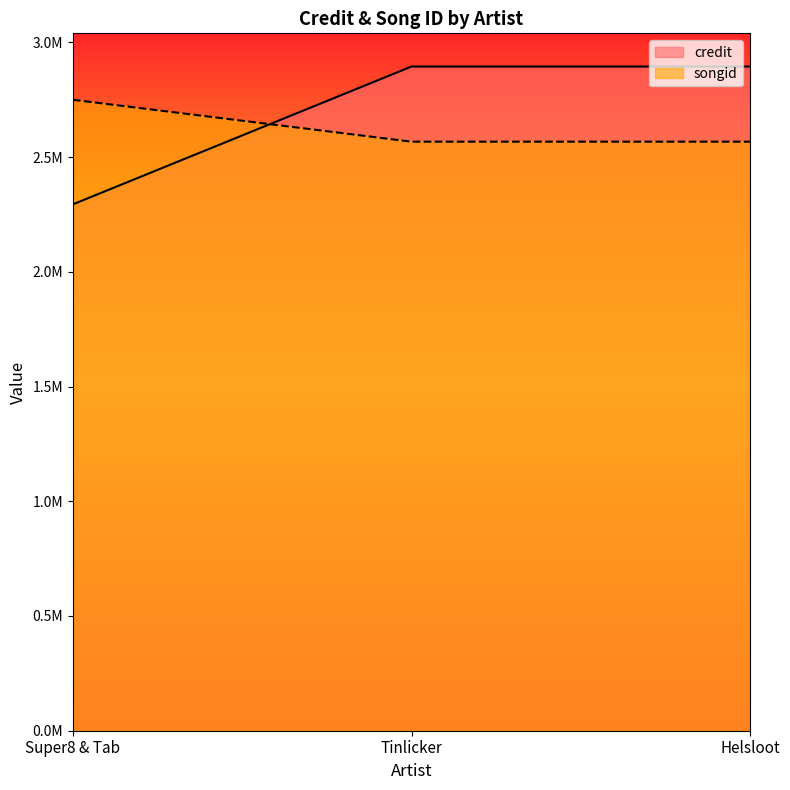

Reading left to right, list all the values displayed in this chart.

credit: Super8 & Tab=2293969	Tinlicker=2894477	Helsloot=2894477
songid: Super8 & Tab=2749649	Tinlicker=2567058	Helsloot=2567058